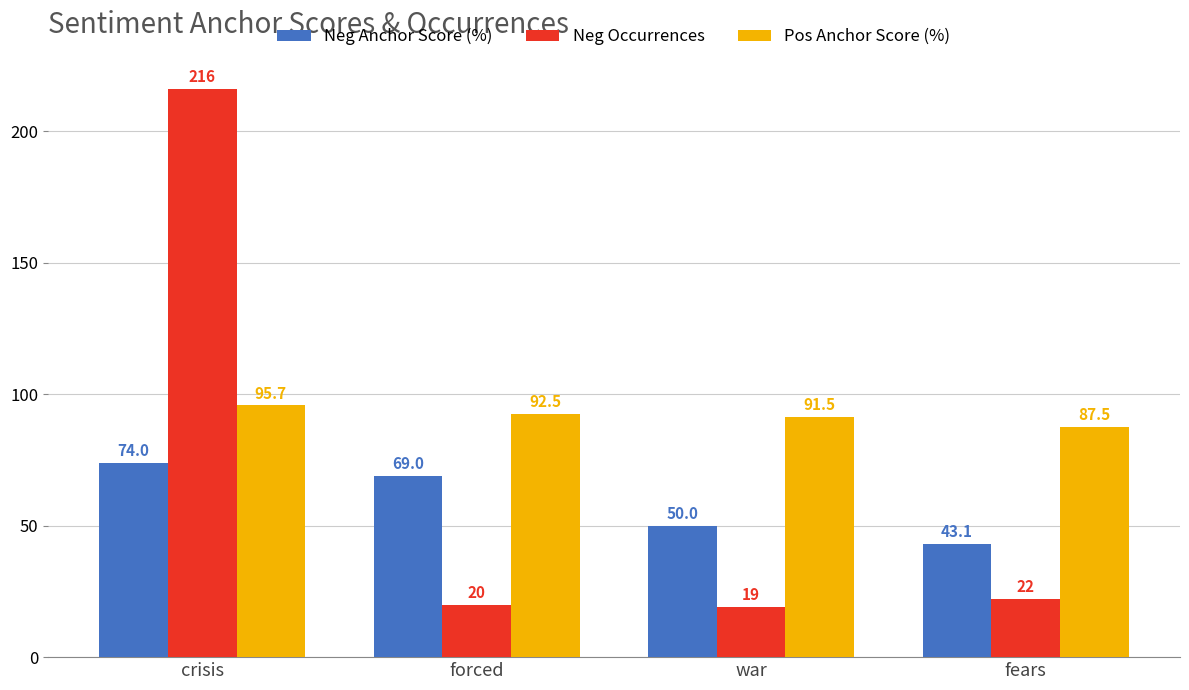

How many bars are there in each group?

3